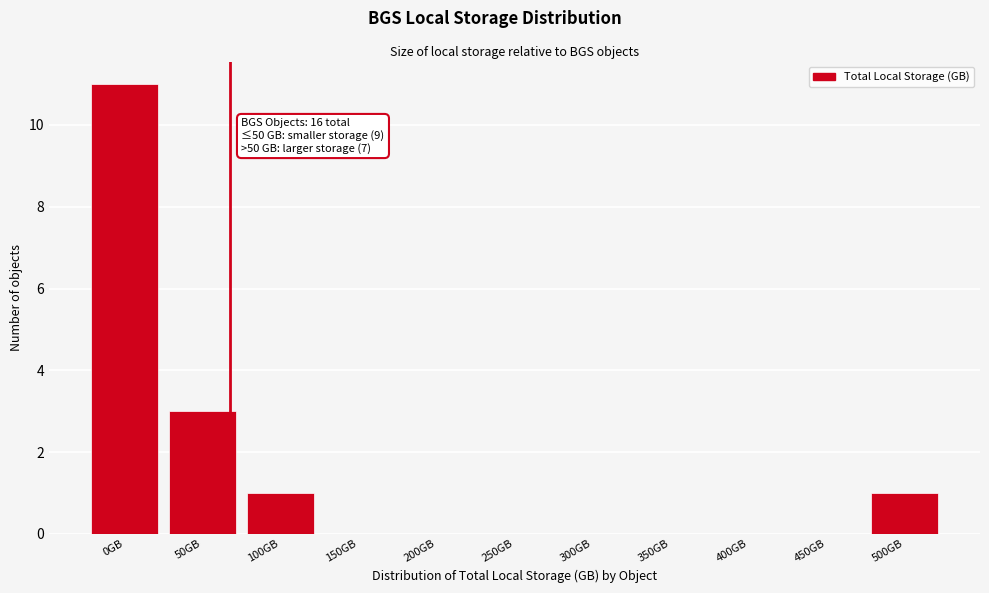

Reading left to right, what are all the values shown in this chart?

0GB=11	50GB=3	100GB=1	150GB=0	200GB=0	250GB=0	300GB=0	350GB=0	400GB=0	450GB=0	500GB=1